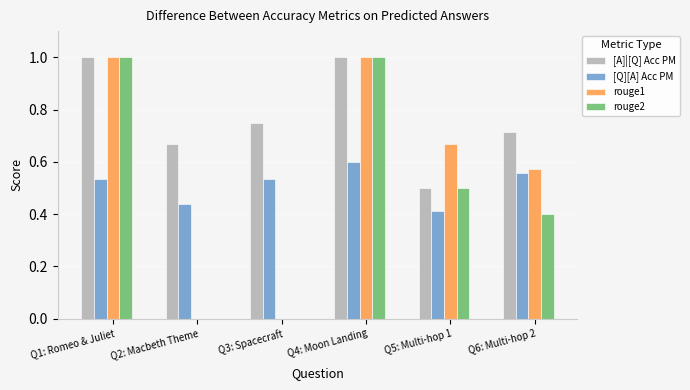

What is the sum of the rouge2 values at Q6: Multi-hop 2 and Q1: Romeo & Juliet?

1.4